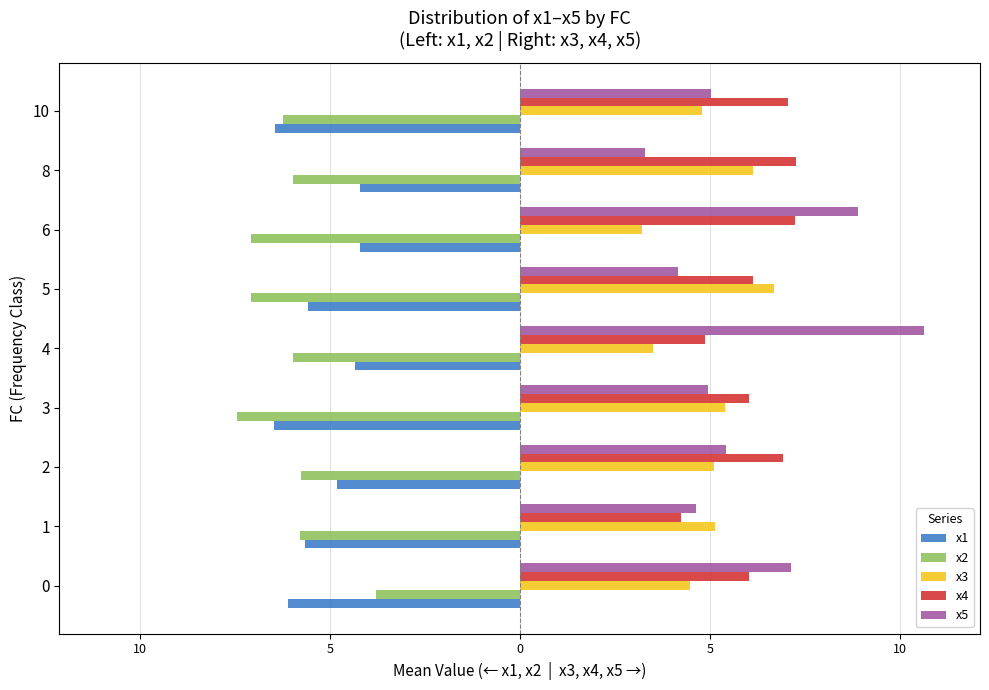

What are all the series names shown in the legend?

x1, x2, x3, x4, x5